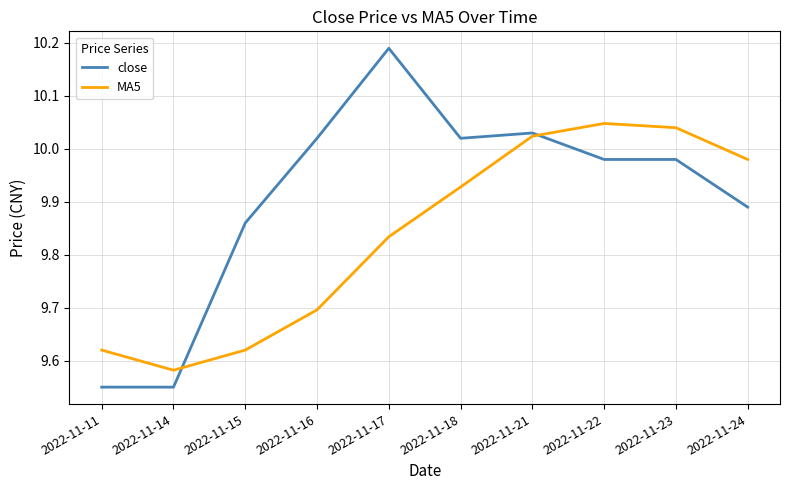

Where is MA5 nearest to the value 9?

2022-11-14